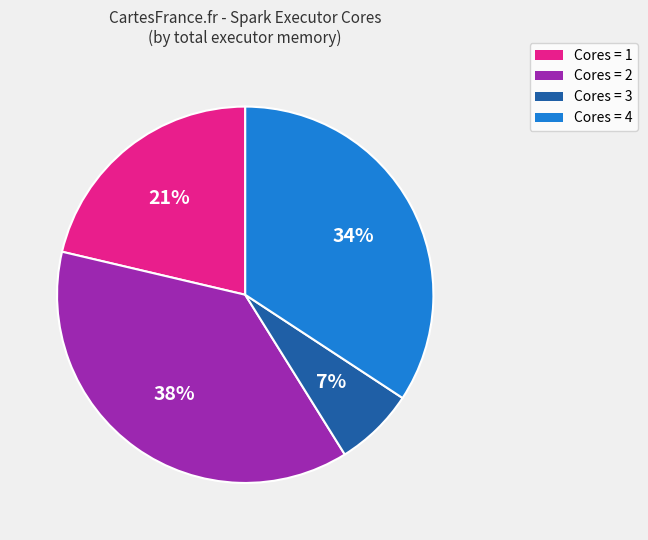

Does any single category account for the majority?

No